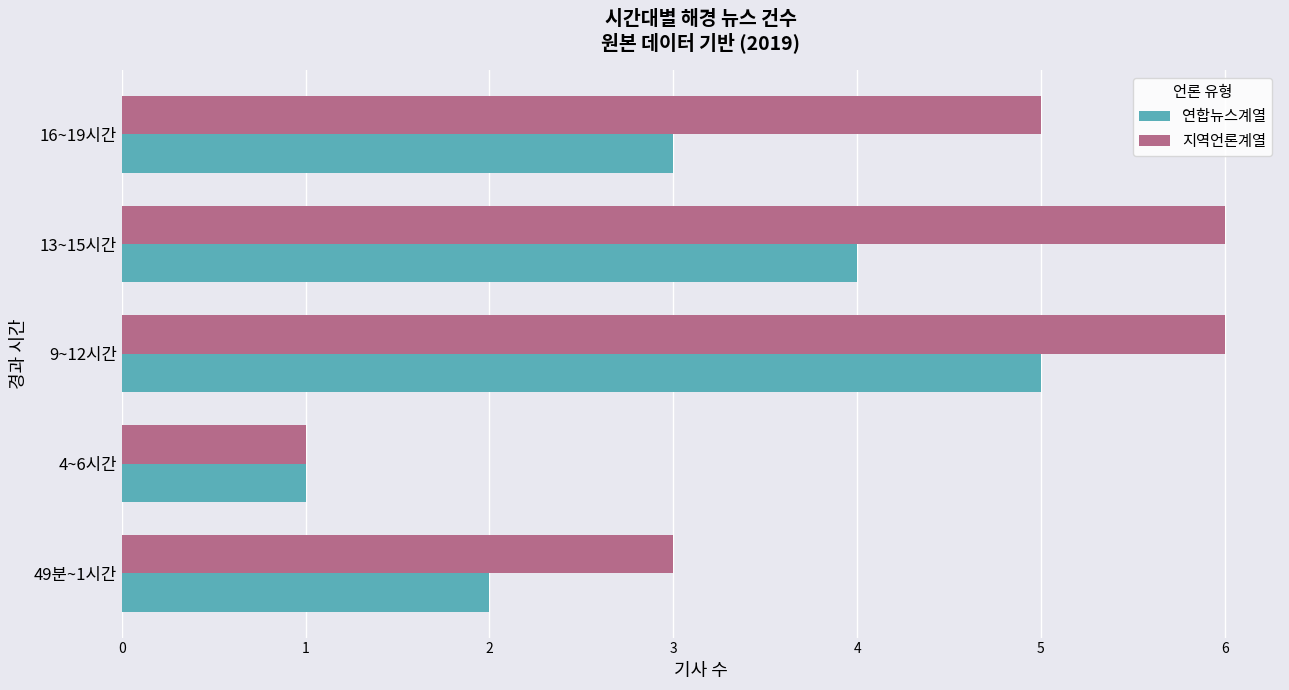

What is the average value of the 지역언론계열 series?

4